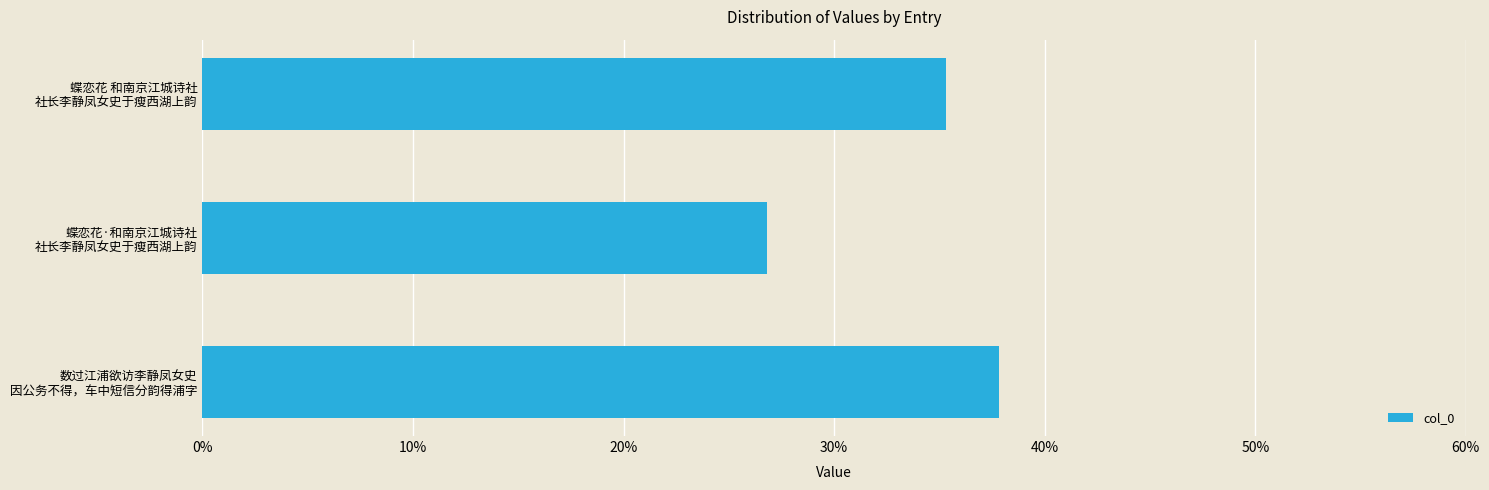

Where is the data nearest to the value 0?

蝶恋花·和南京江城诗社
社长李静凤女史于瘦西湖上韵